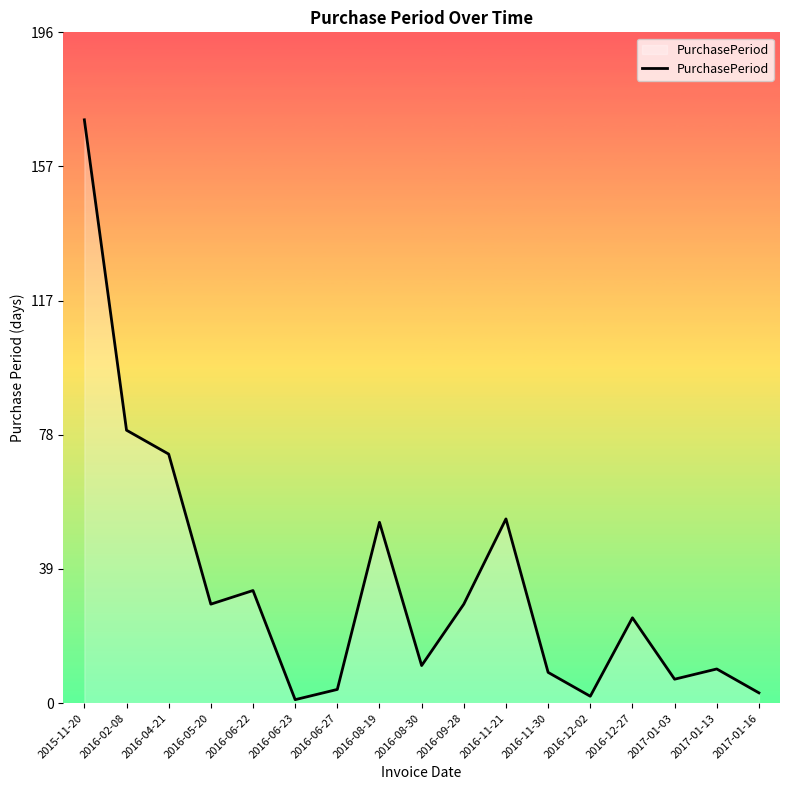

Which has a higher value, 2017-01-13 or 2016-12-02?

2017-01-13